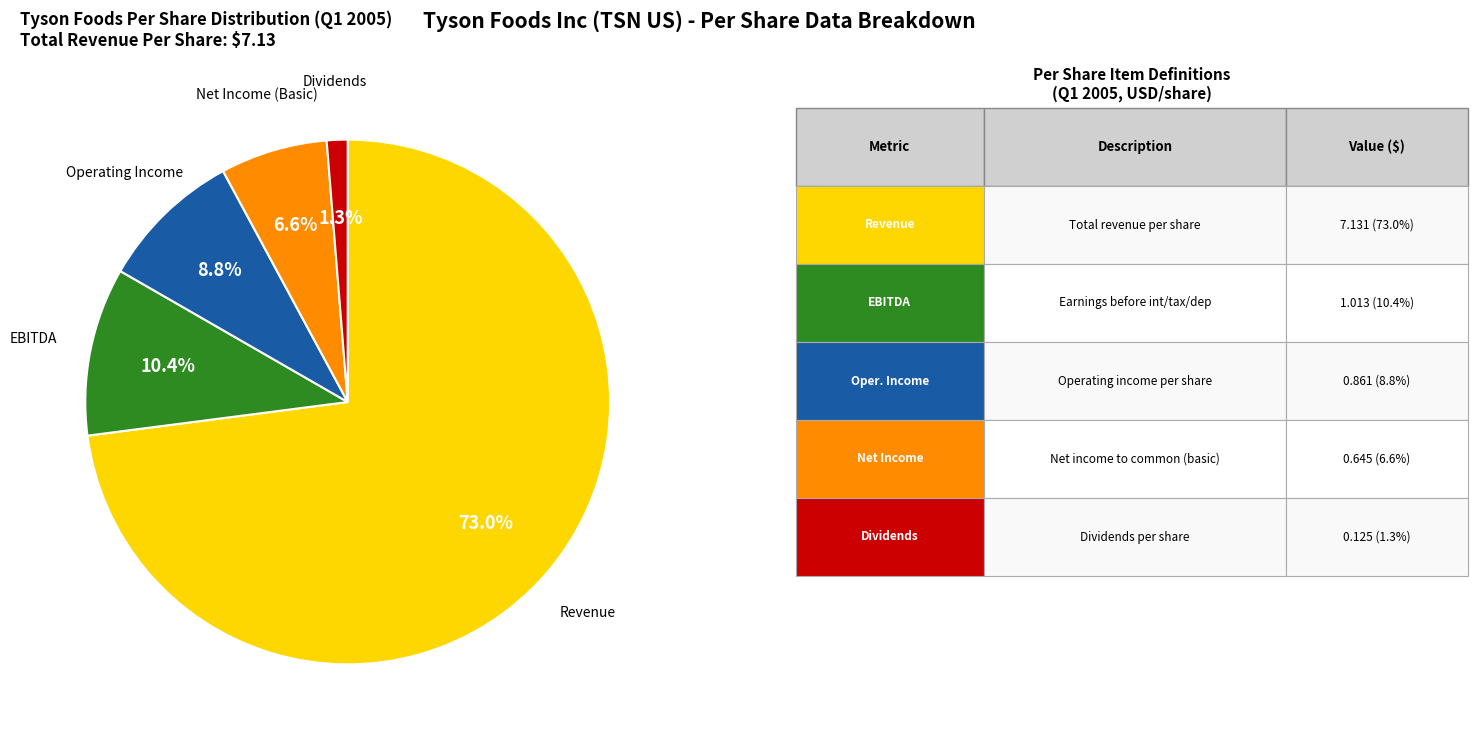

How many segments does this pie chart have?

5